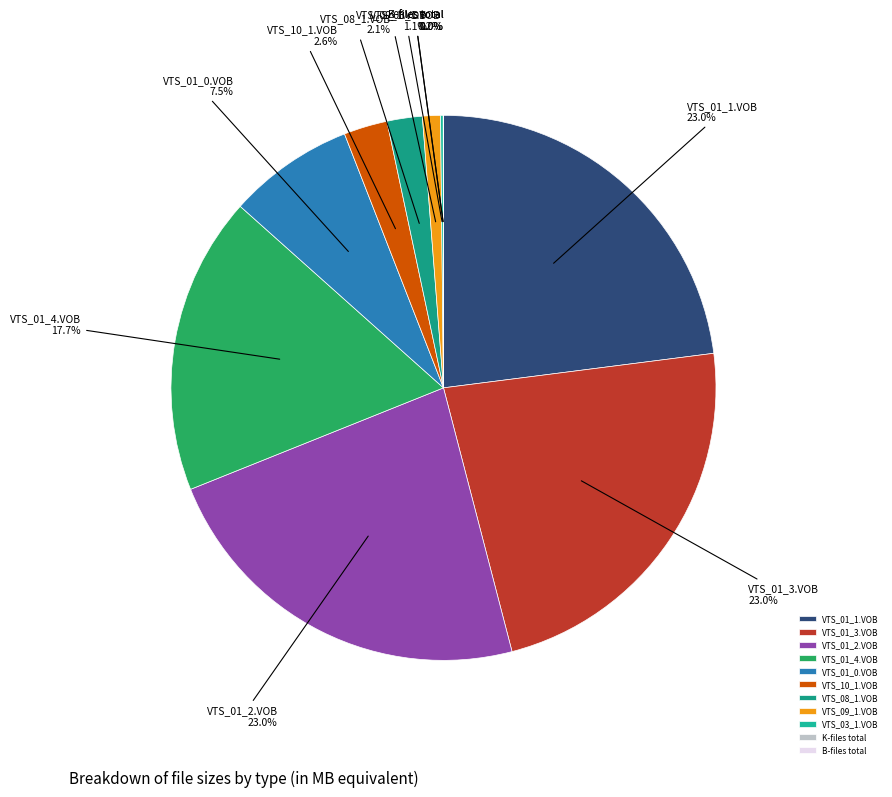

What portion of the pie excludes VTS_01_0.VOB?

92.5%